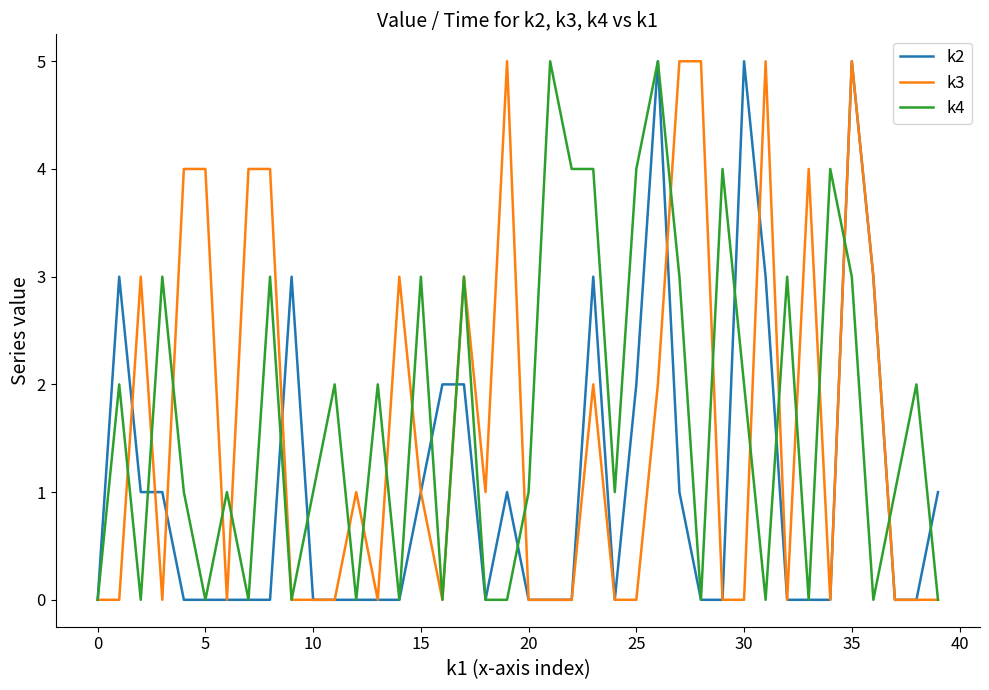

What is the greatest value displayed?

5